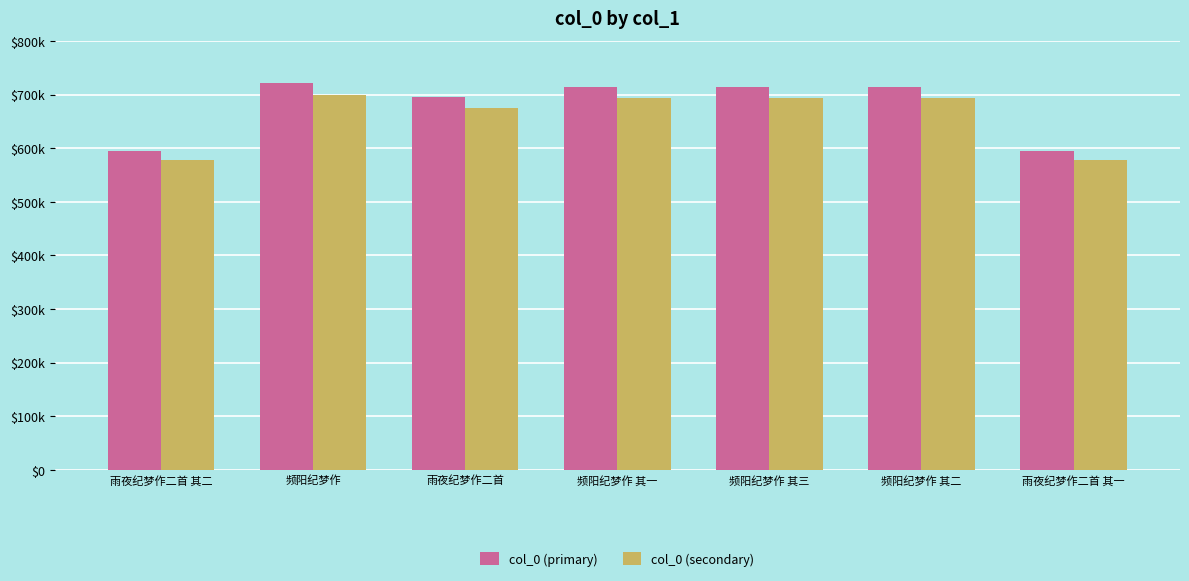

Are the bars horizontal?

No